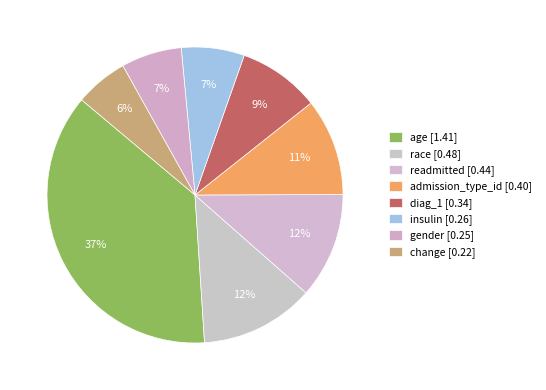

What percentage is the insulin slice, to the nearest percent?

7%